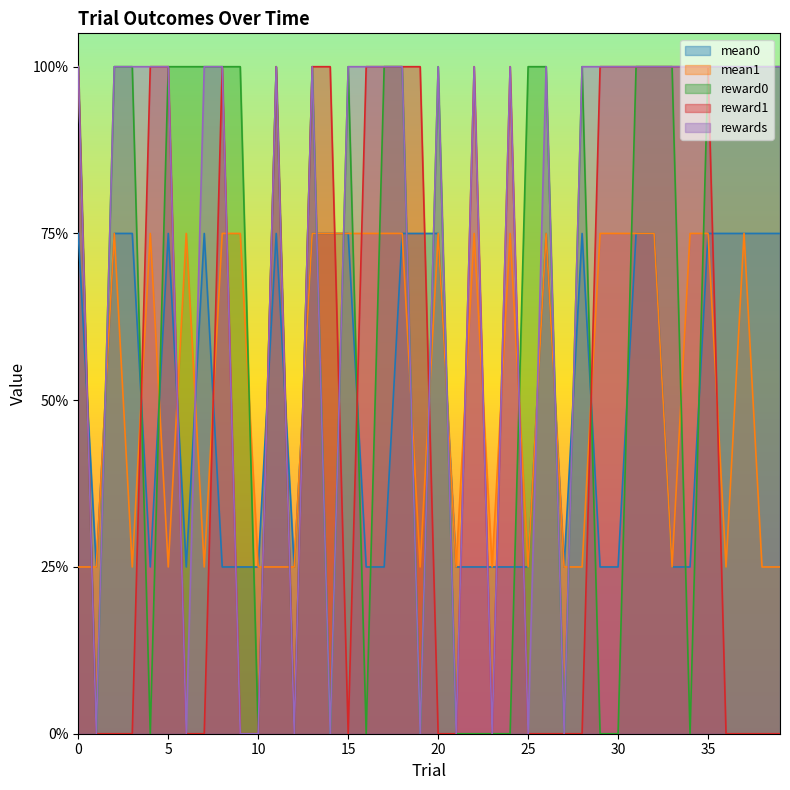

How many categories are shown in the chart?

40